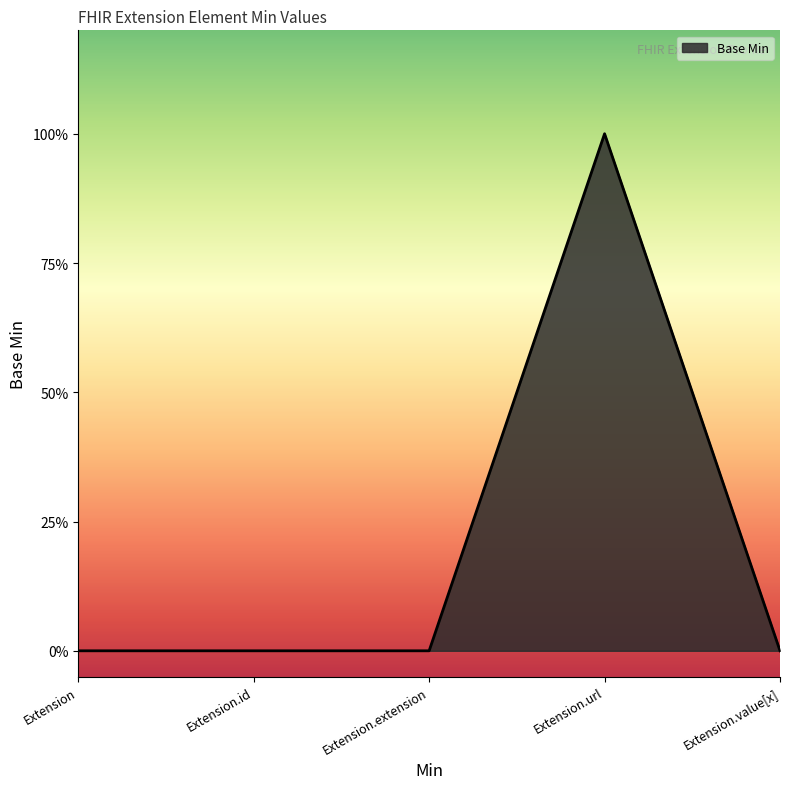

Reading left to right, transcribe all the data shown in this chart.

Extension=0	Extension.id=0	Extension.extension=0	Extension.url=1	Extension.value[x]=0